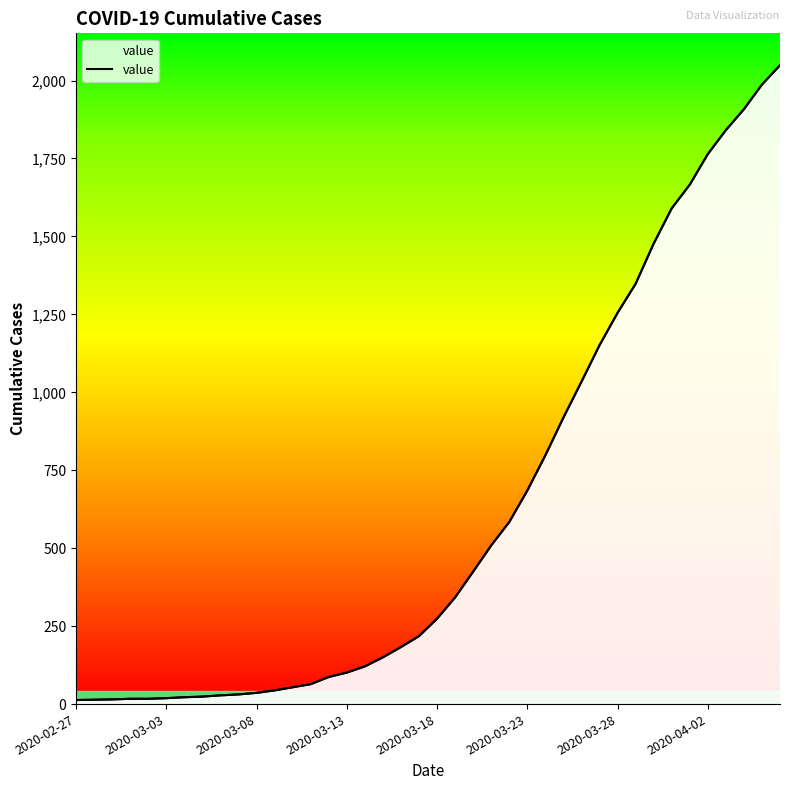

Reading left to right, list all the values displayed in this chart.

13	14	15	17	17	19	22	24	28	31	36	44	54	64	87	101	121	150	183	218	274	342	425	509	584	685	798	919	1034	1151	1255	1348	1477	1590	1666	1764	1841	1908	1987	2049